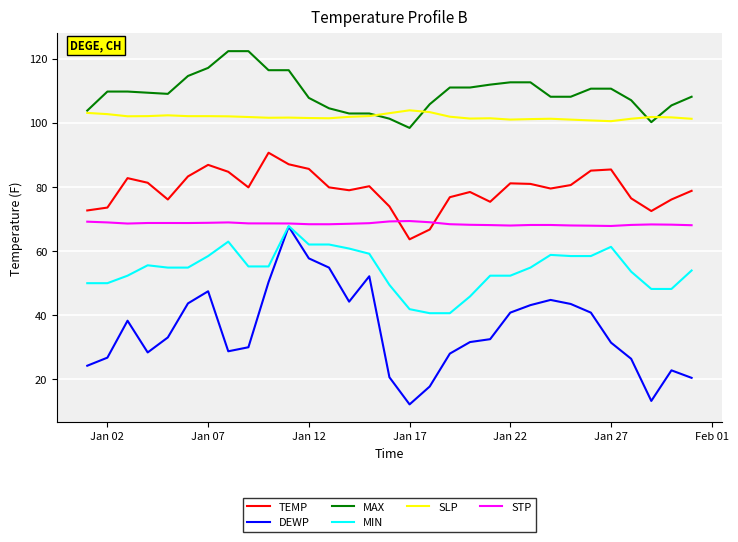

True or false: MIN and SLP cross at least once.

False